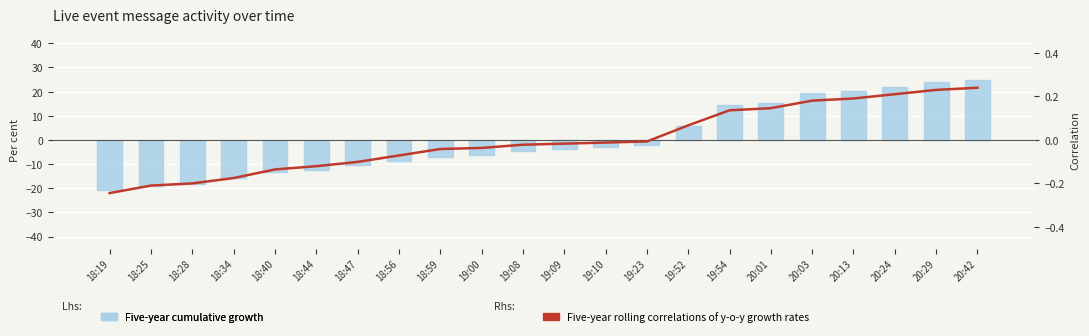

Rank the series by their average value, from lowest to highest.

Five-year rolling correlations of y-o-y growth rates, Five-year cumulative growth